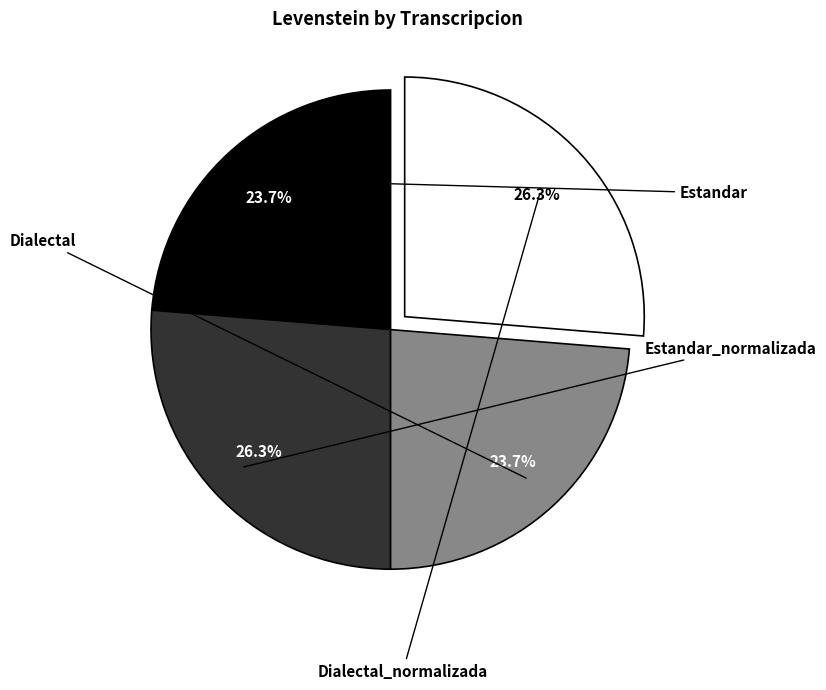

Is there any slice that represents more than half of the pie?

No